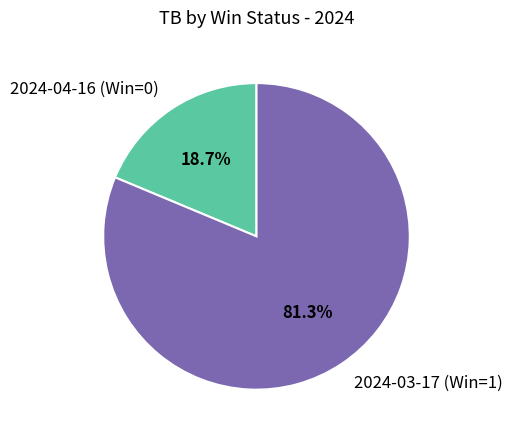

The 2024-04-16 (Win=0) slice represents 9% of the pie. True or false?

False